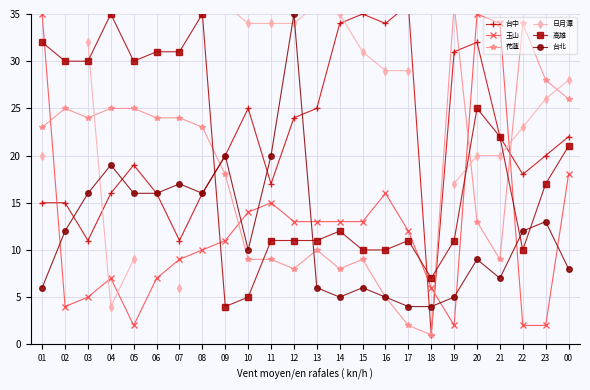

True or false: 玉山 and 台北 cross at least once.

True